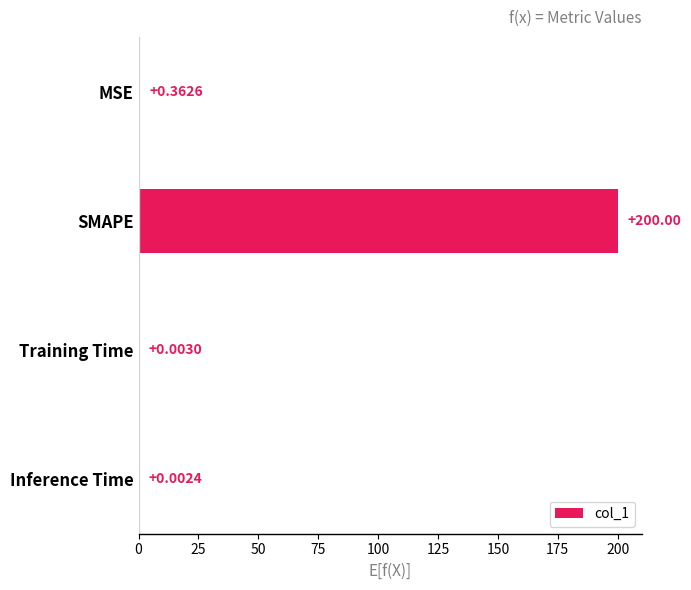

Which has a higher value, MSE or SMAPE?

SMAPE